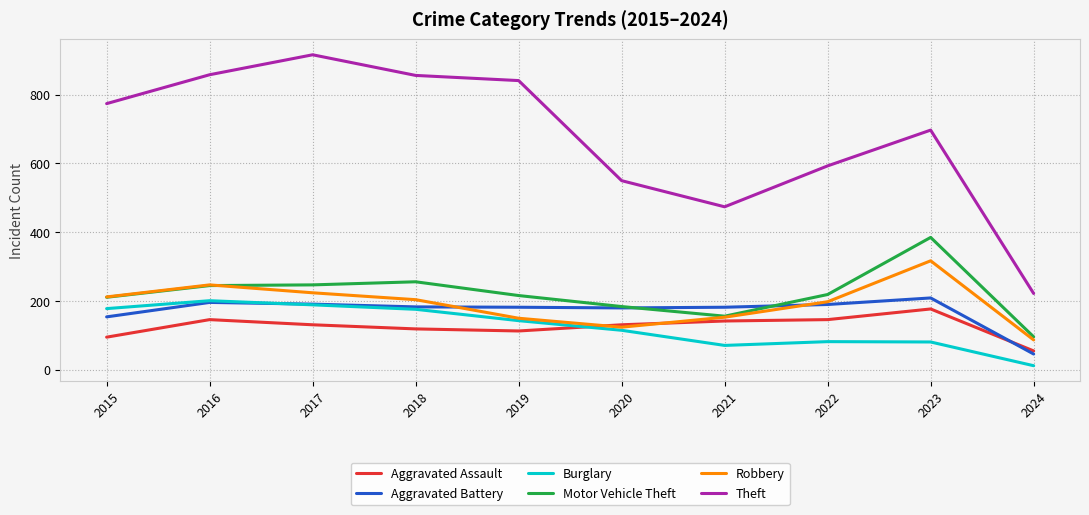

True or false: Burglary and Theft intersect in this chart.

False